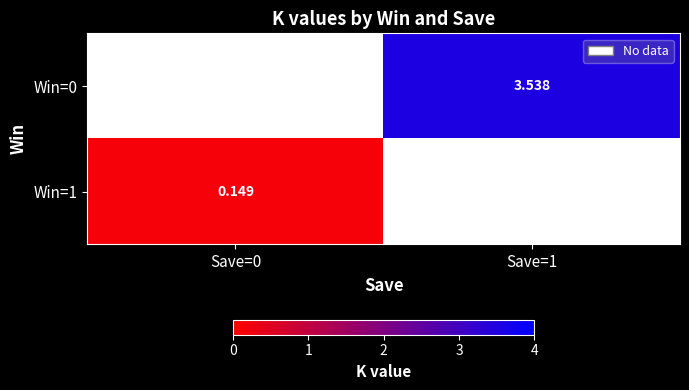

Is the value of Win=1 at Save=0 greater than the value of Win=0 at Save=1?

No